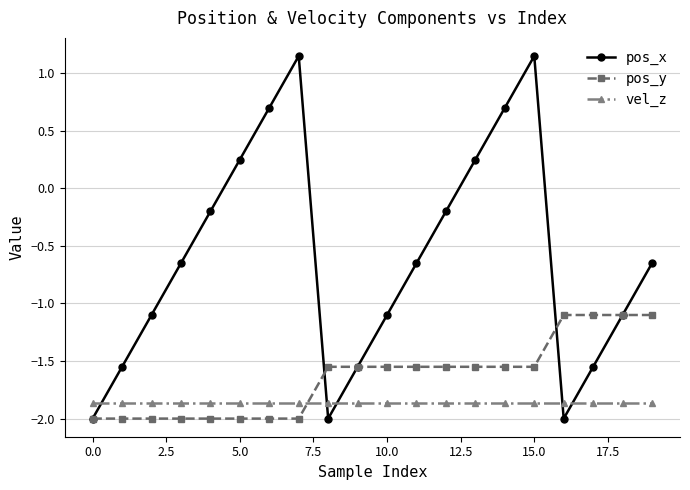

How many intersections are there between pos_y and vel_z?

1